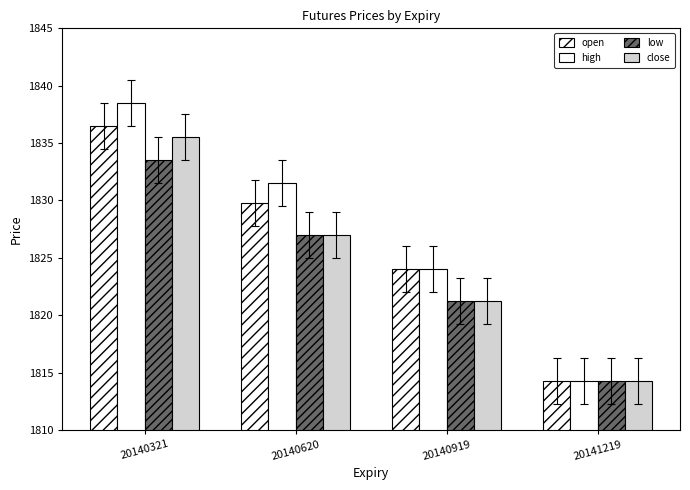

How many bars are there in total?

16